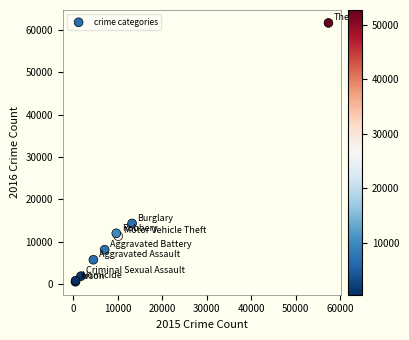

What Y value in the scatter plot is closest to 31068?

14289